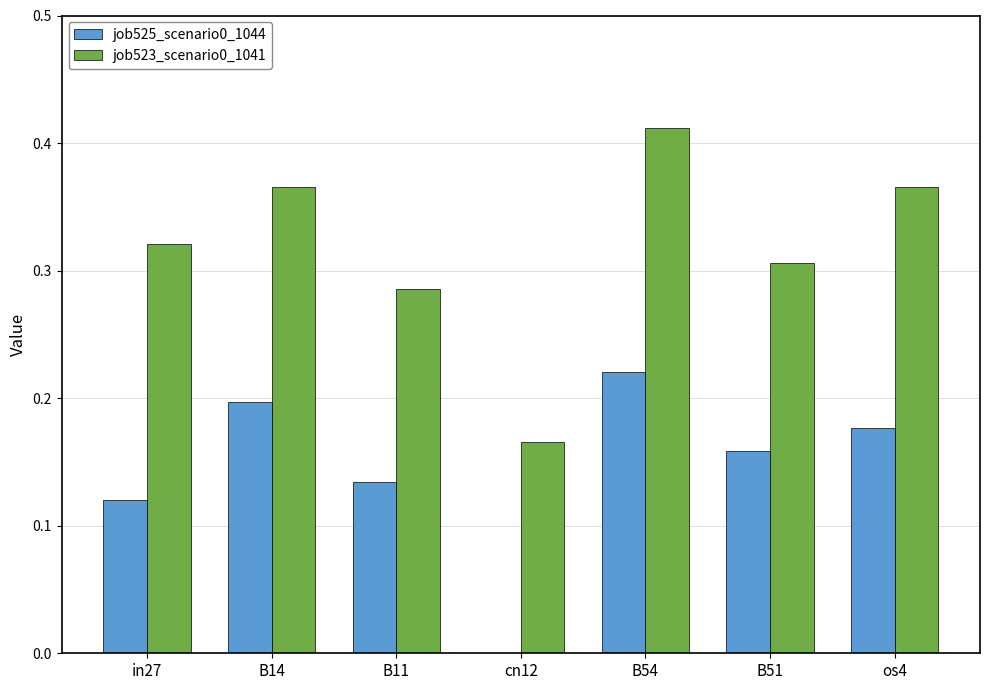

True or false: job523_scenario0_1041 has a value of 0.2 at os4.

False